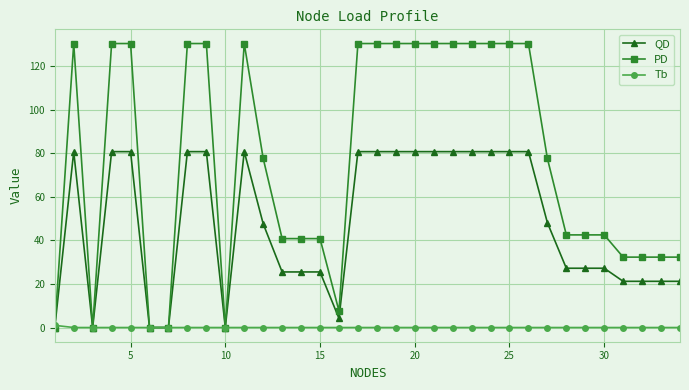

Which series has the largest total across all categories?

PD